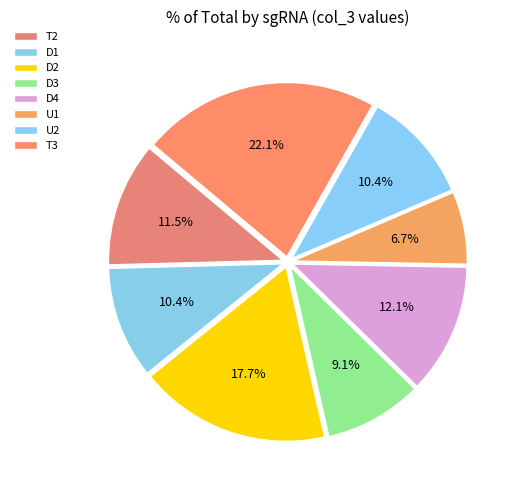

How many slices are in this pie chart?

8